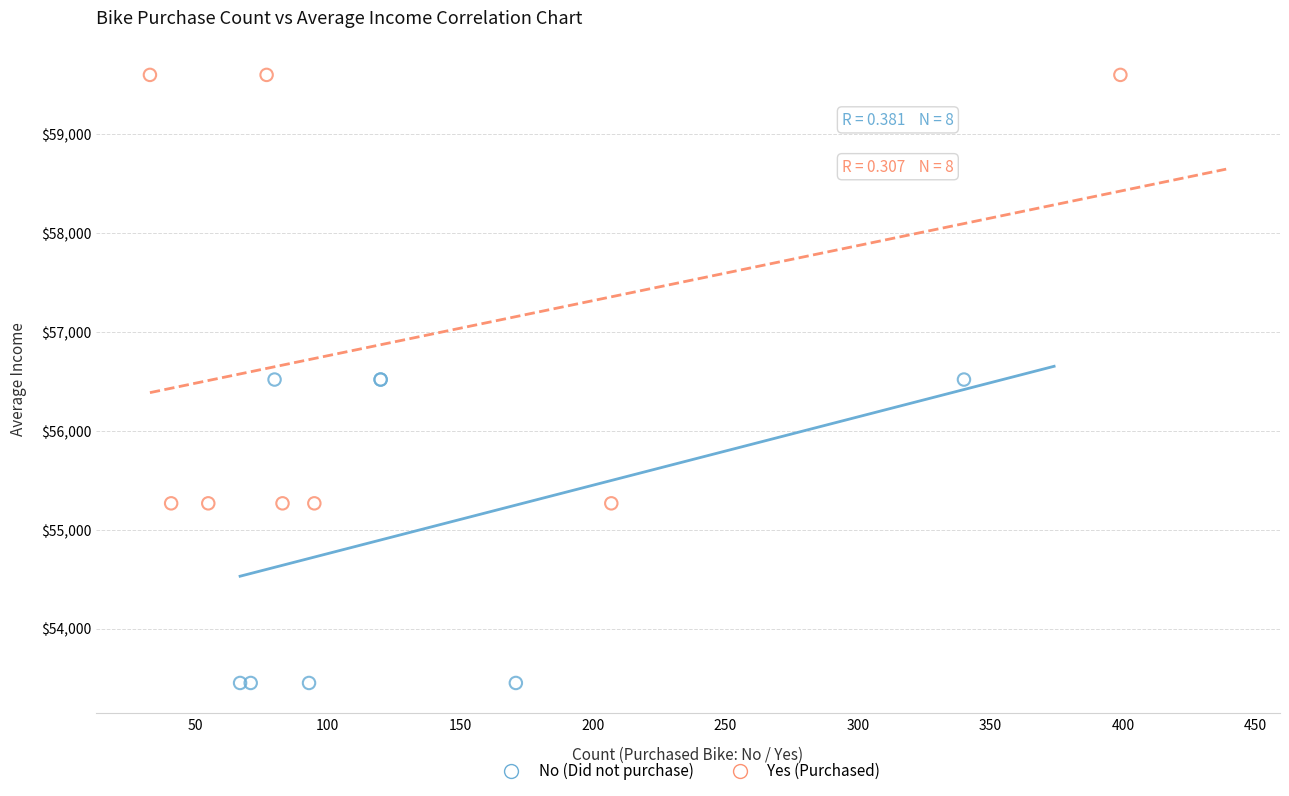

Which series reaches the maximum Y coordinate?

Yes (Purchased)